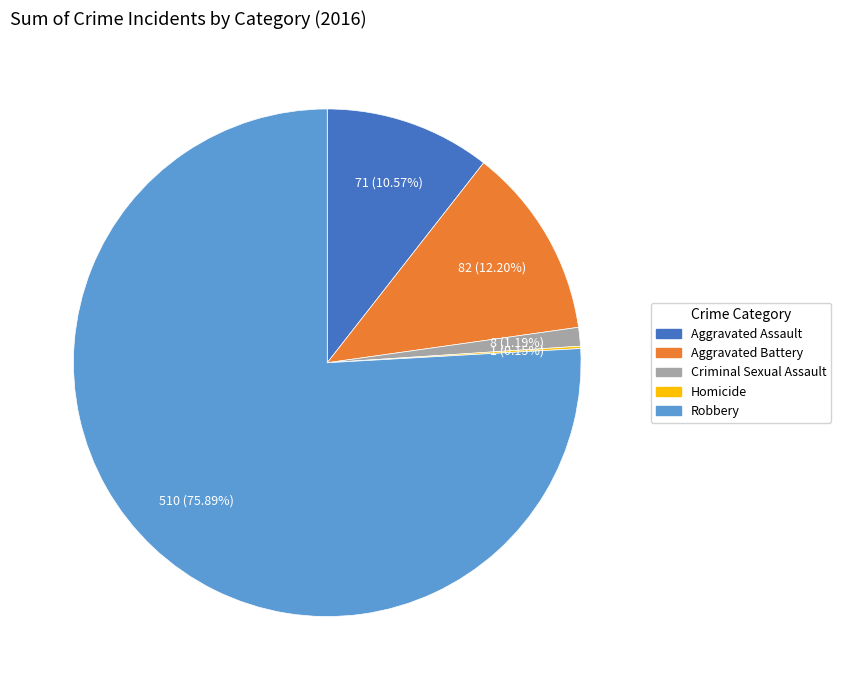

Do Aggravated Battery and Aggravated Assault together represent more than half of the pie?

No